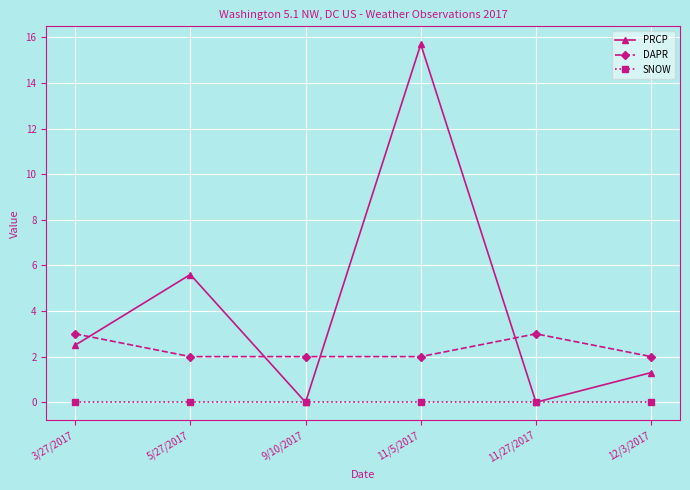

How many values in the PRCP series are below 2?

3